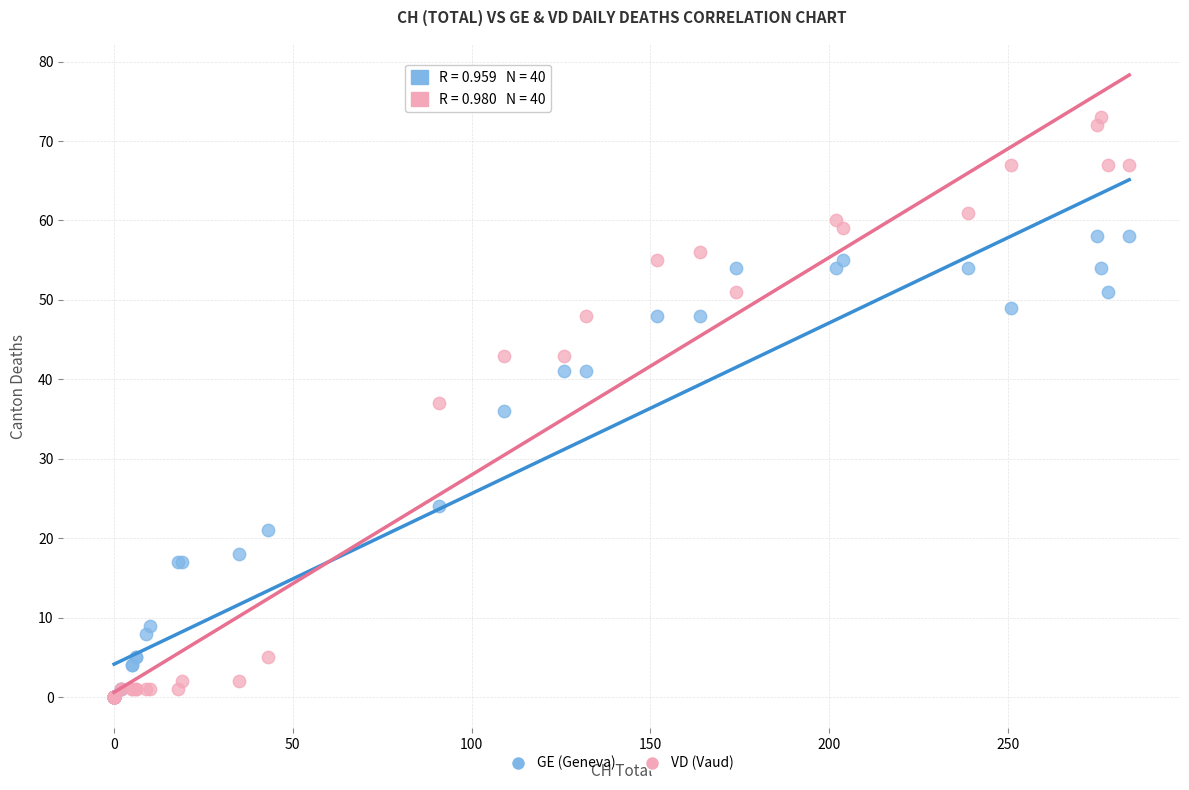

Which series contains the highest Y value?

VD (Vaud)